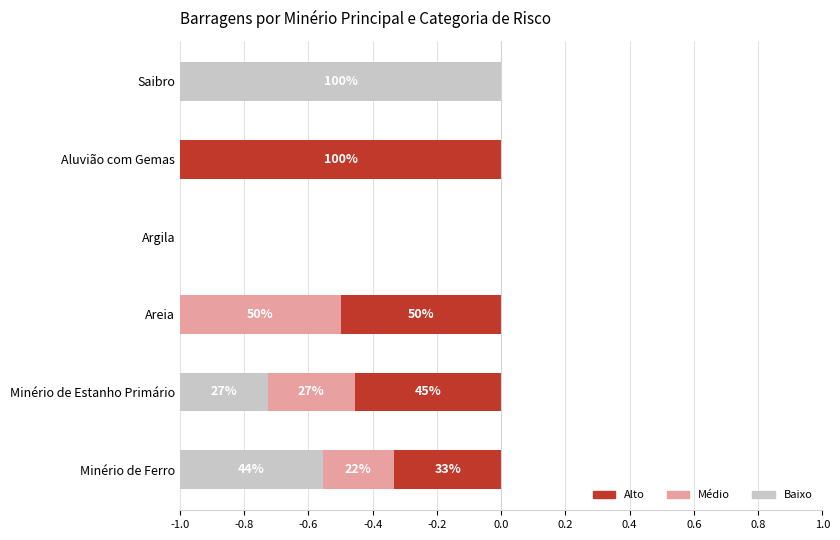

How many groups of bars are there?

6